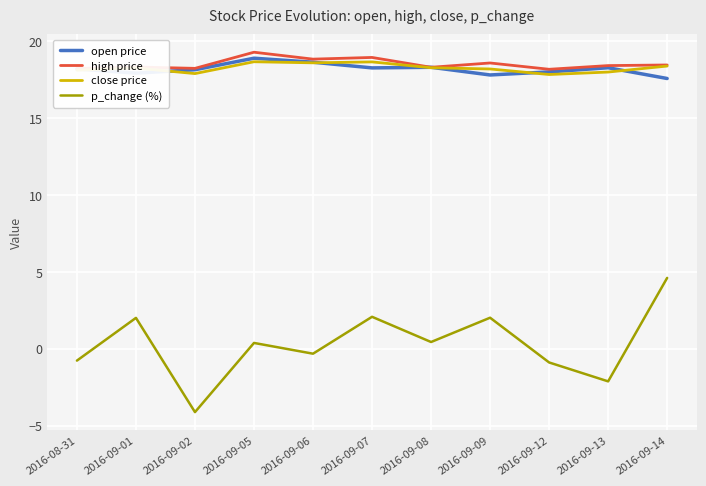

At which category is the sum across all series the highest?

2016-09-14